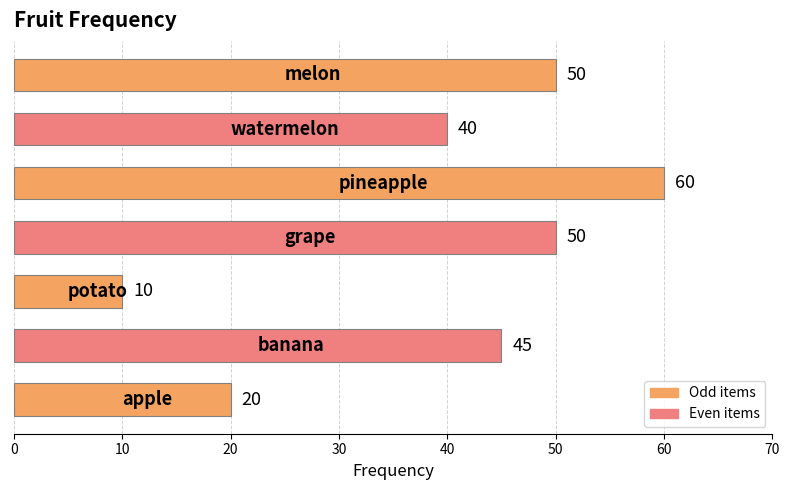

What is the difference between the maximum and minimum values?

50